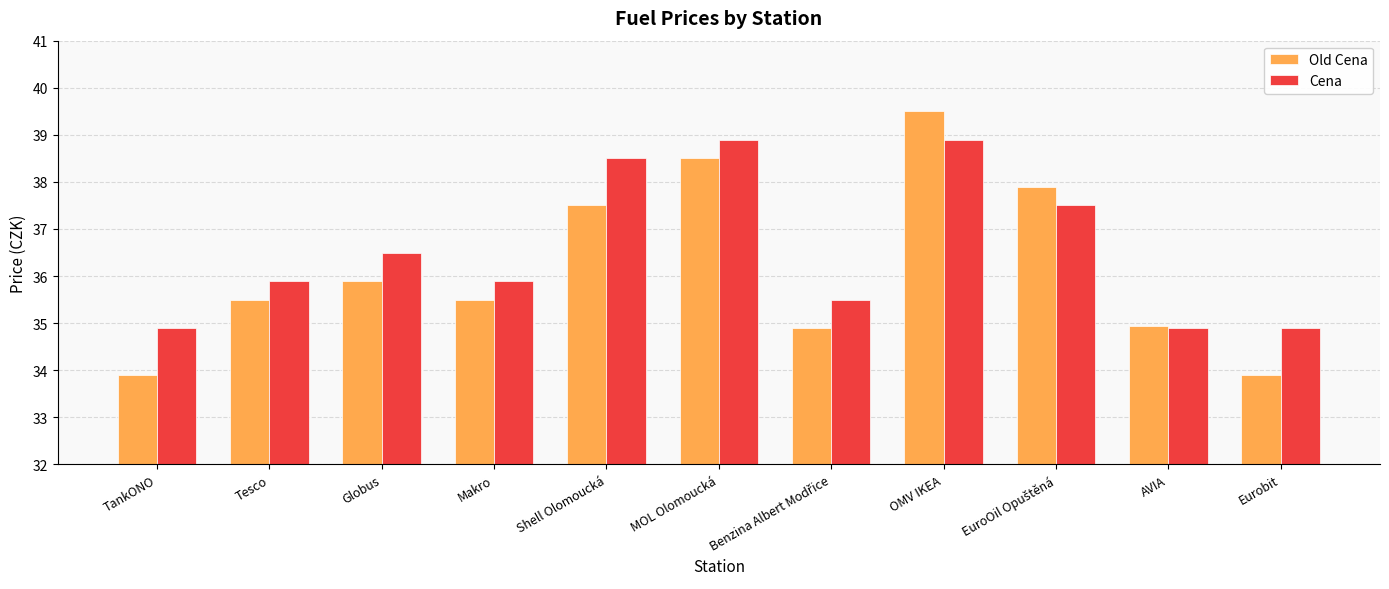

The value of Old Cena at Tesco is 35.5. True or false?

True